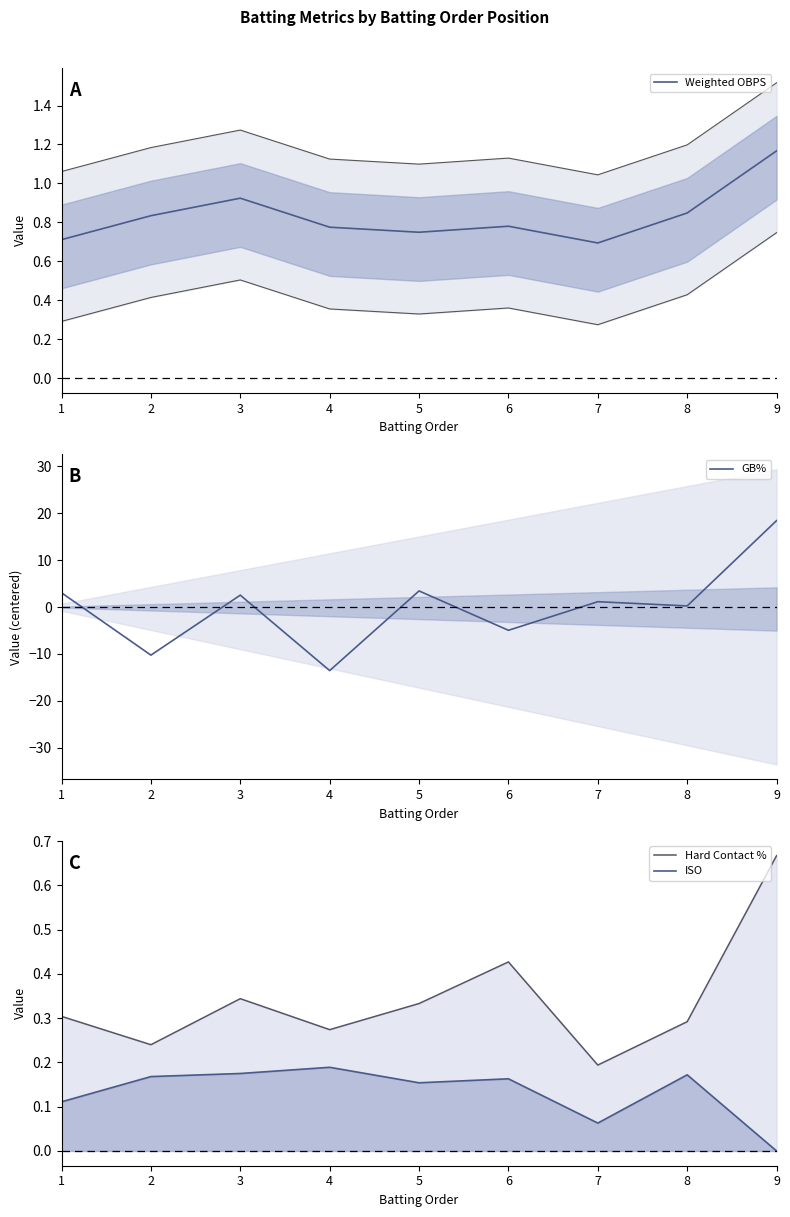

Reading left to right, what are all the values shown in this chart?

Weighted OBPS: 0.7	0.8	0.9	0.8	0.7	0.8	0.7	0.8	1.2
GB%: 3.0	-10.3	2.5	-13.6	3.4	-5.0	1.1	0.2	18.4
Hard Contact %: 0.3	0.2	0.3	0.3	0.3	0.4	0.2	0.3	0.7
ISO: 0.1	0.2	0.2	0.2	0.2	0.2	0.1	0.2	0.0